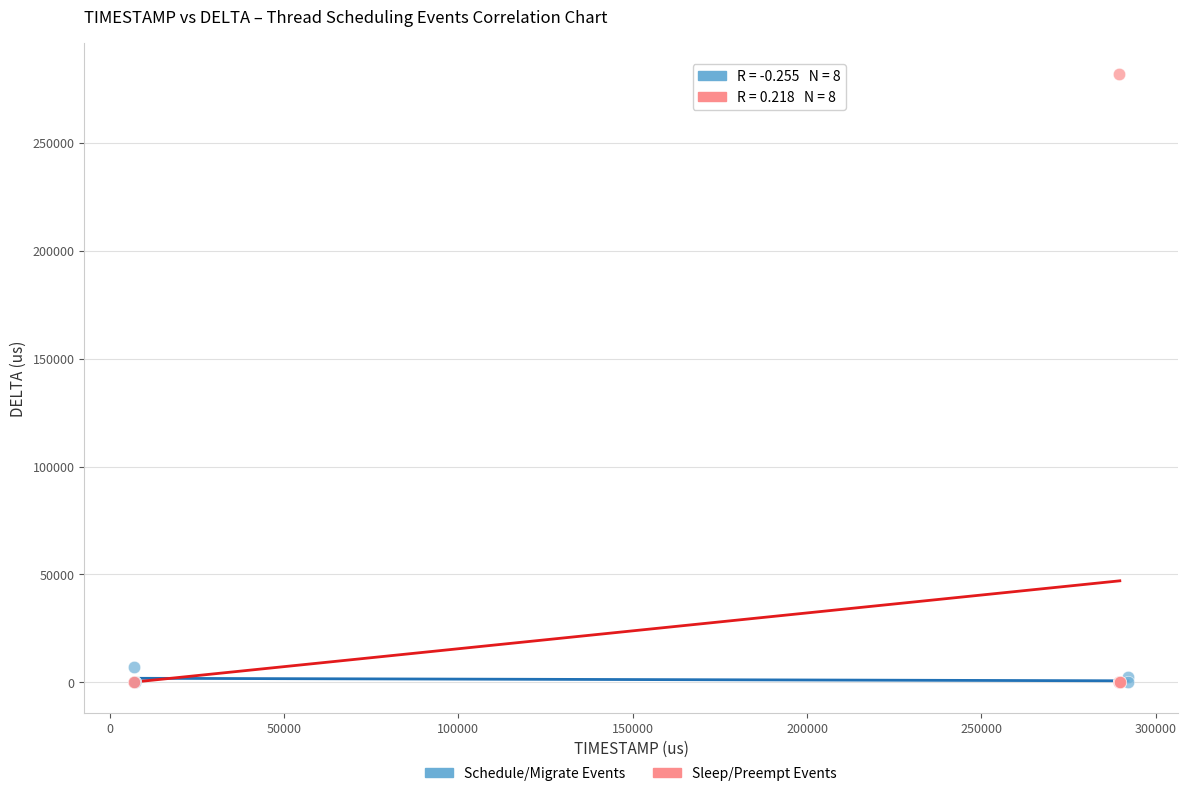

Which series has the largest Y range (max minus min)?

Sleep/Preempt Events